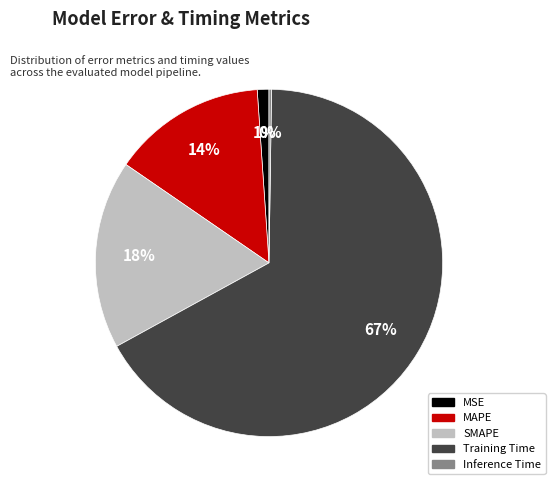

The SMAPE slice represents 18% of the pie. True or false?

True